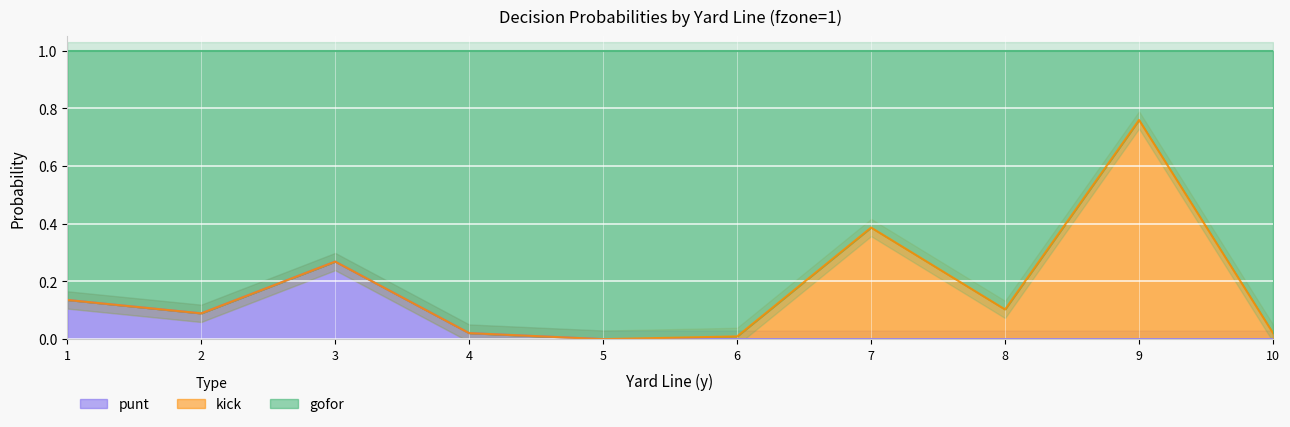

How many values in punt are above zero?

4